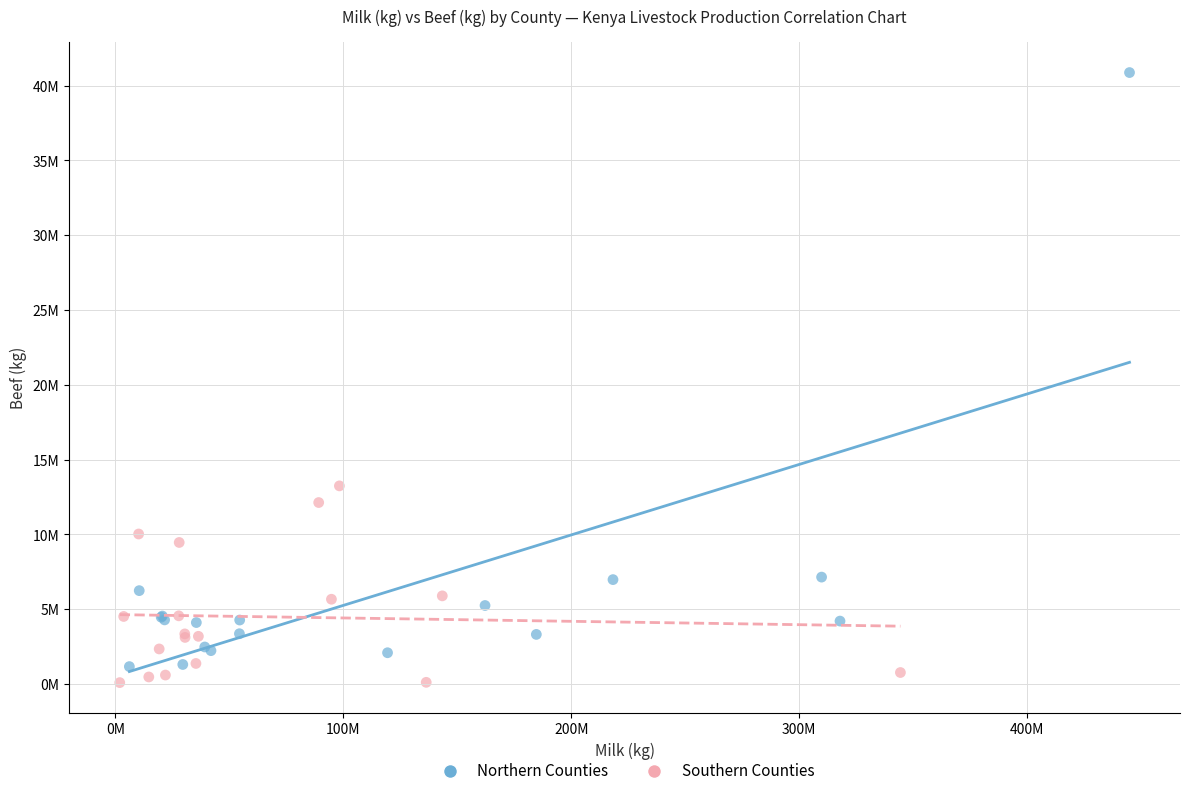

Which series has the widest spread of Y values?

Northern Counties